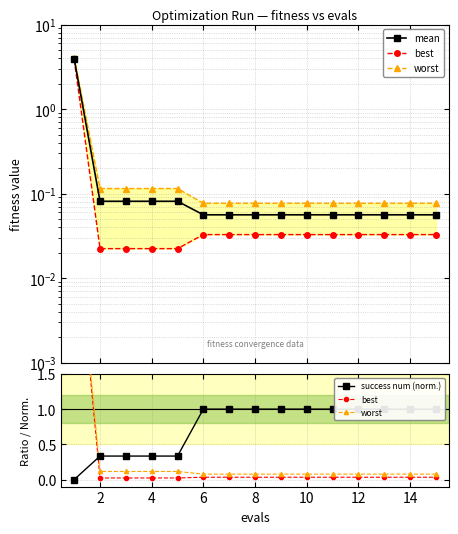

Between 12 and 10, which series saw the biggest shift?

mean